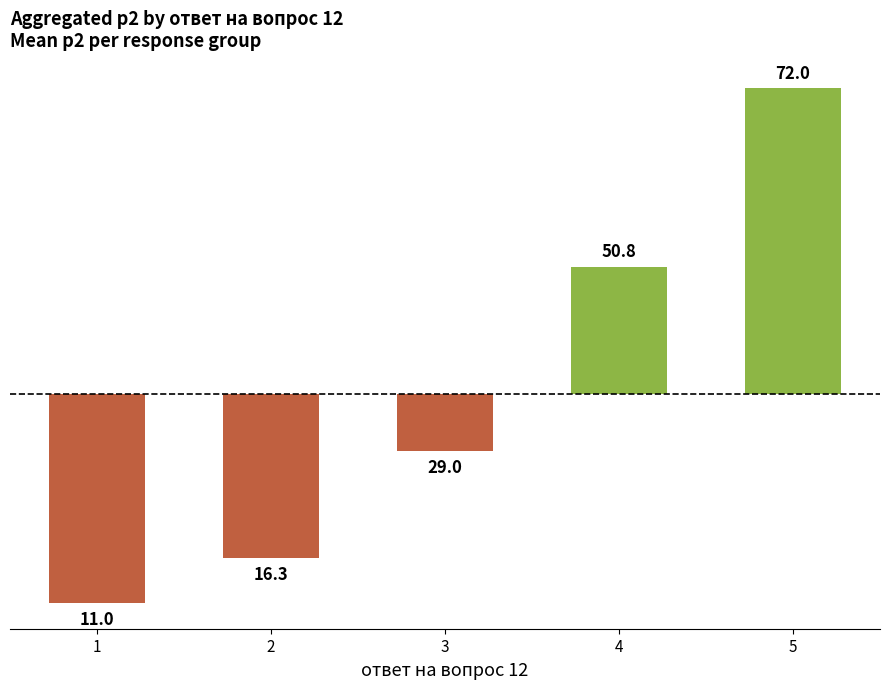

List the labels in order of value, largest first.

5, 4, 3, 2, 1